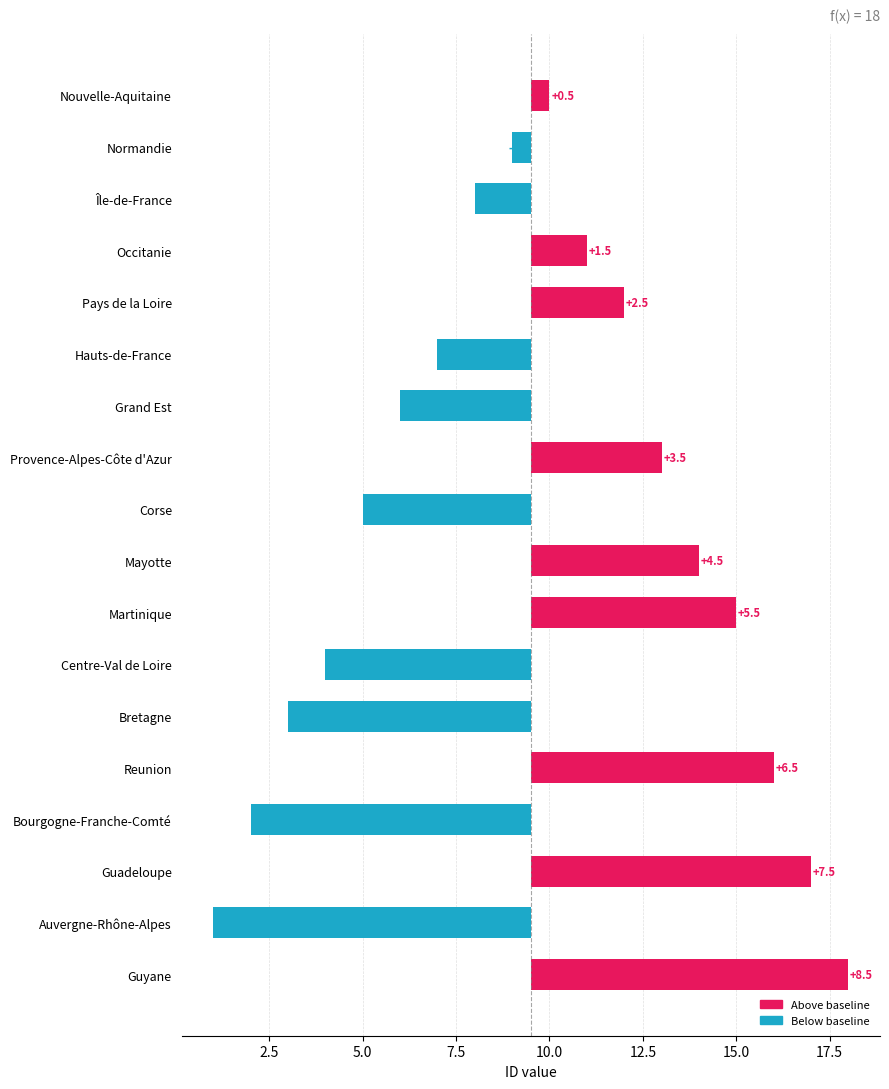

What is the difference between the second highest and second lowest values?

15.0